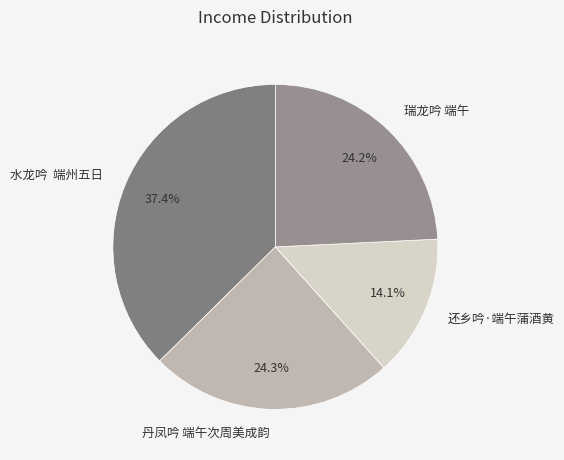

What is the largest slice in the pie chart?

水龙吟 端州五日